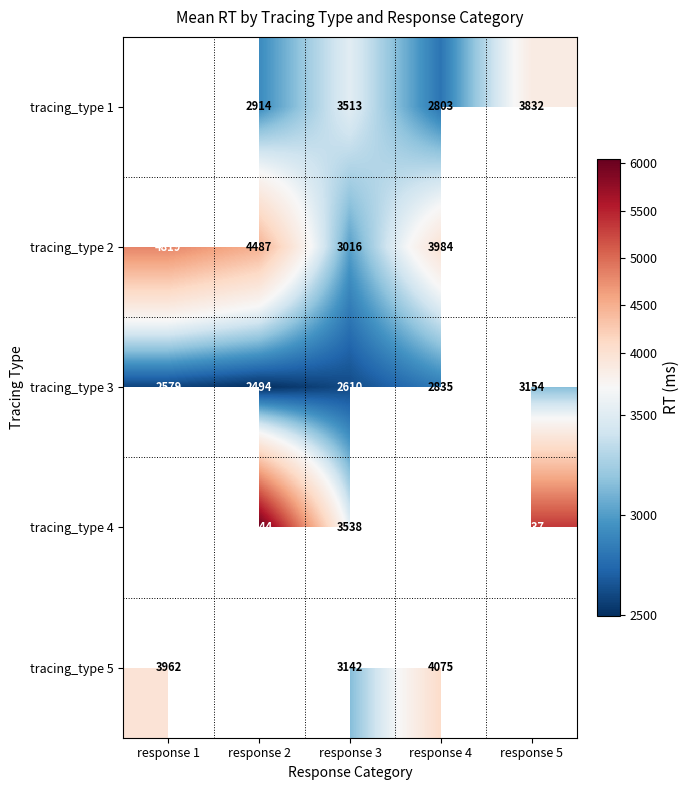

What is the sum of the tracing_type 3 values at response 5 and response 4?

5989